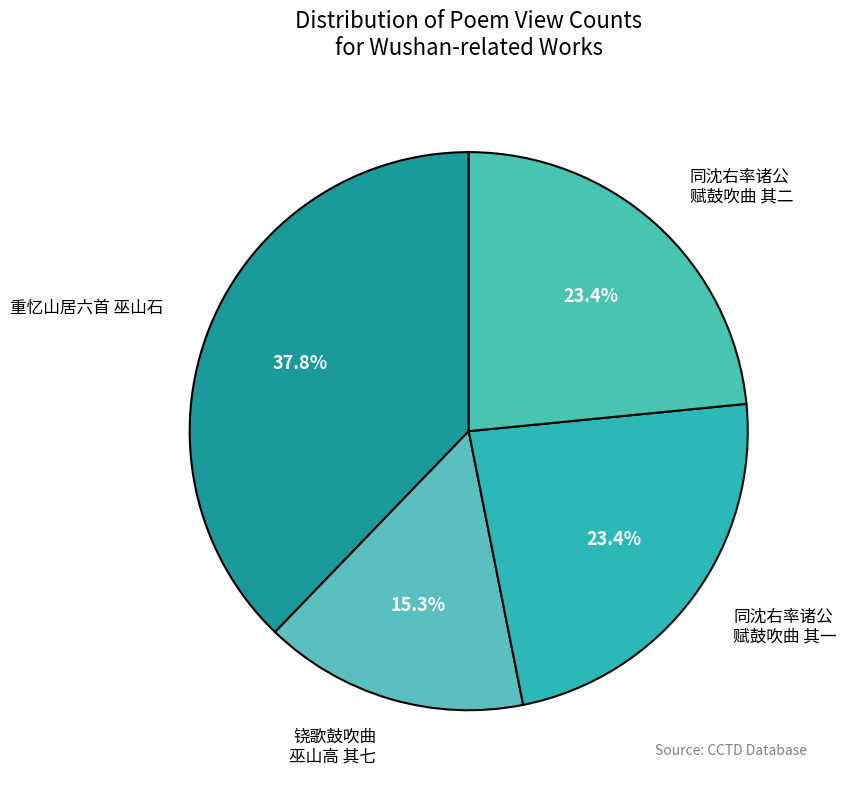

To the nearest percent, what is the difference between the largest and smallest slice percentages?

22%